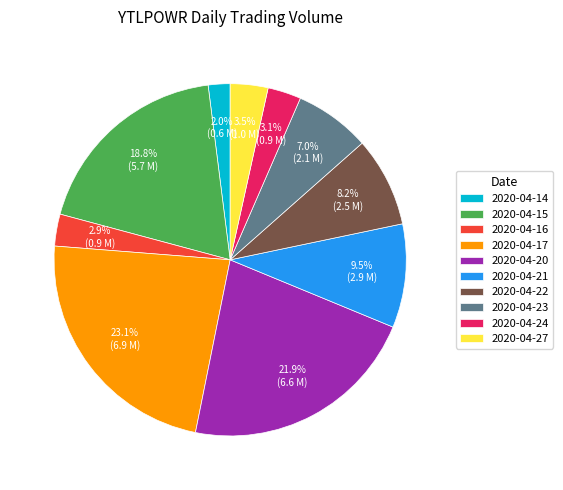

Does any single category account for the majority?

No